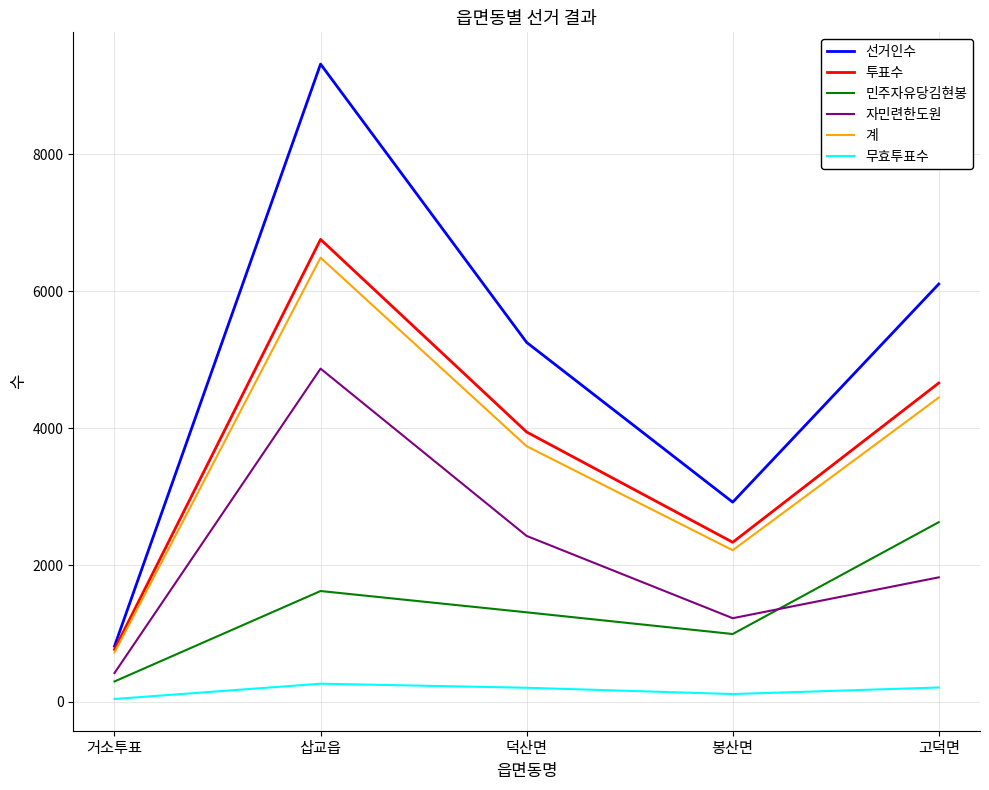

At 덕산면, list the series in order from smallest to largest.

무효투표수, 민주자유당김현봉, 자민련한도원, 계, 투표수, 선거인수